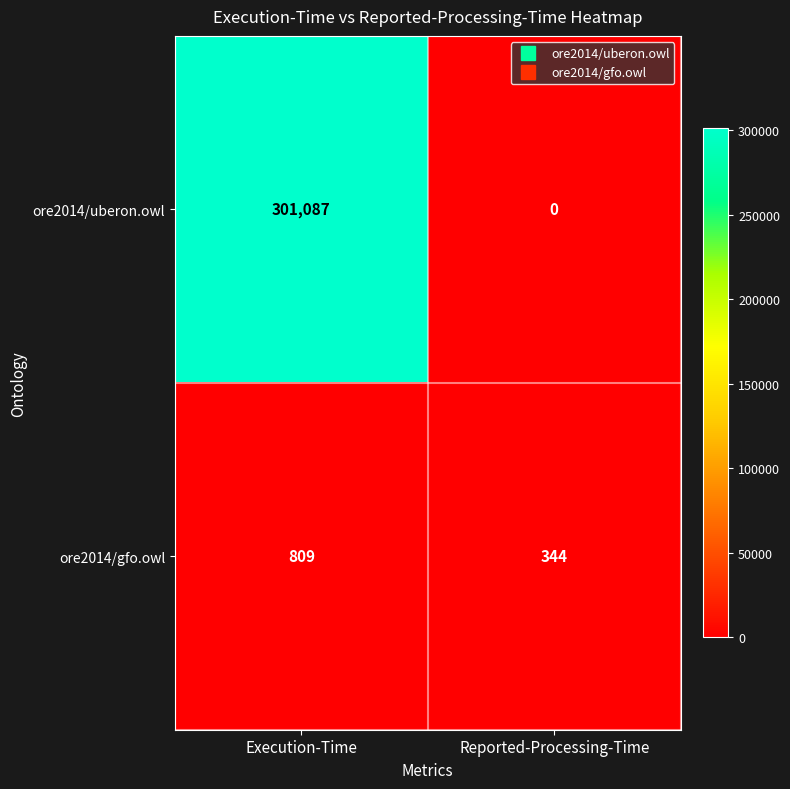

True or false: ore2014/gfo.owl has a value of 1110 at Execution-Time.

False